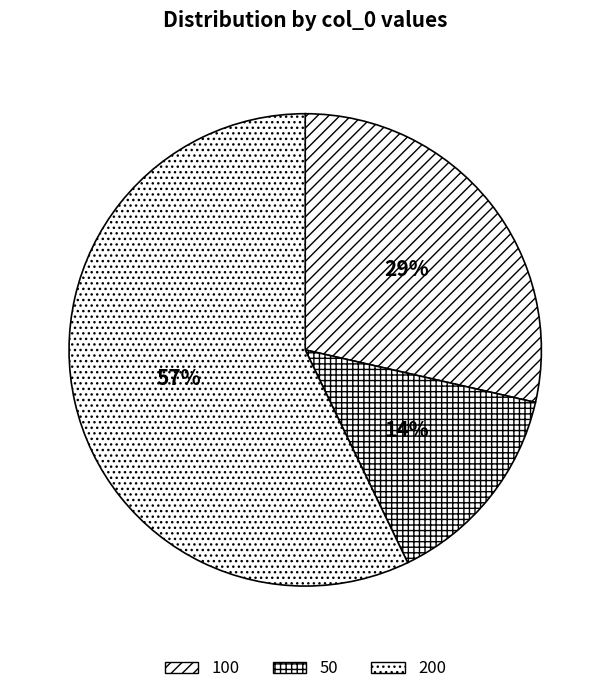

Do 200 and 50 together represent more than half of the pie?

Yes